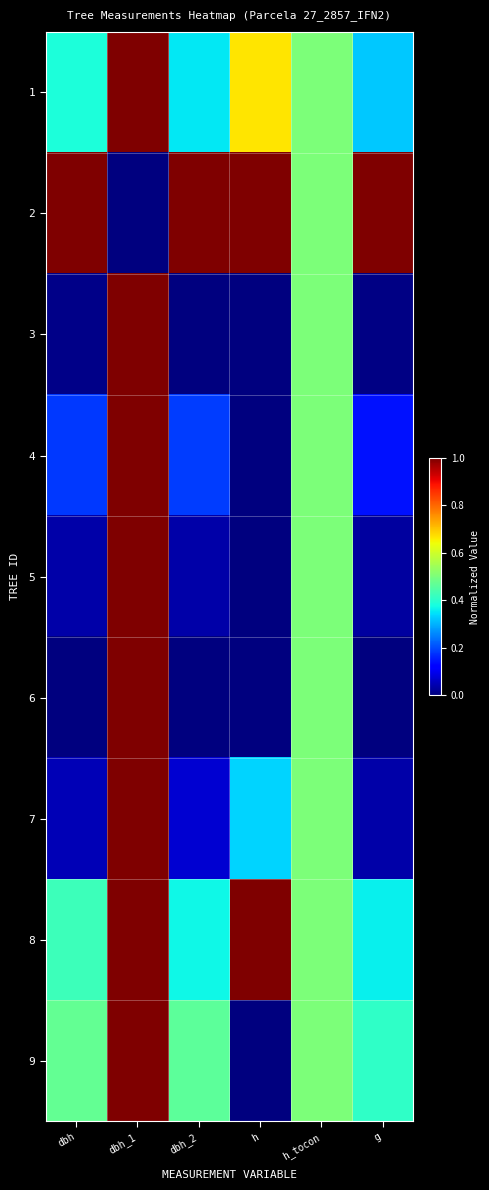

How many series are shown in this chart?

9